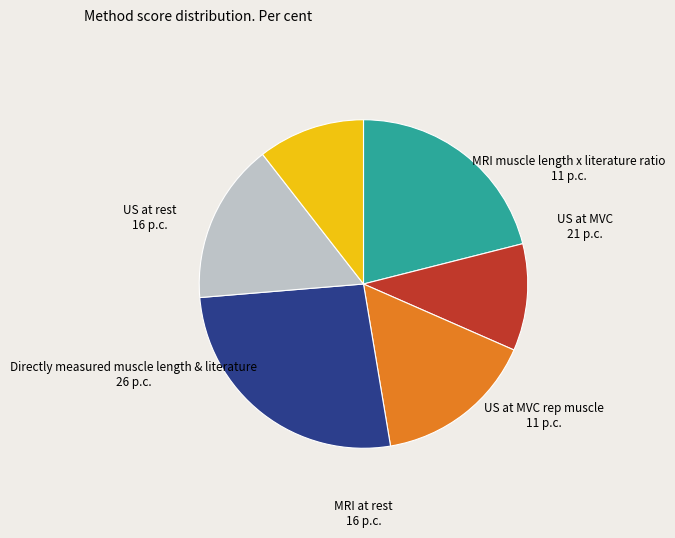

Is there a majority slice in this chart?

No